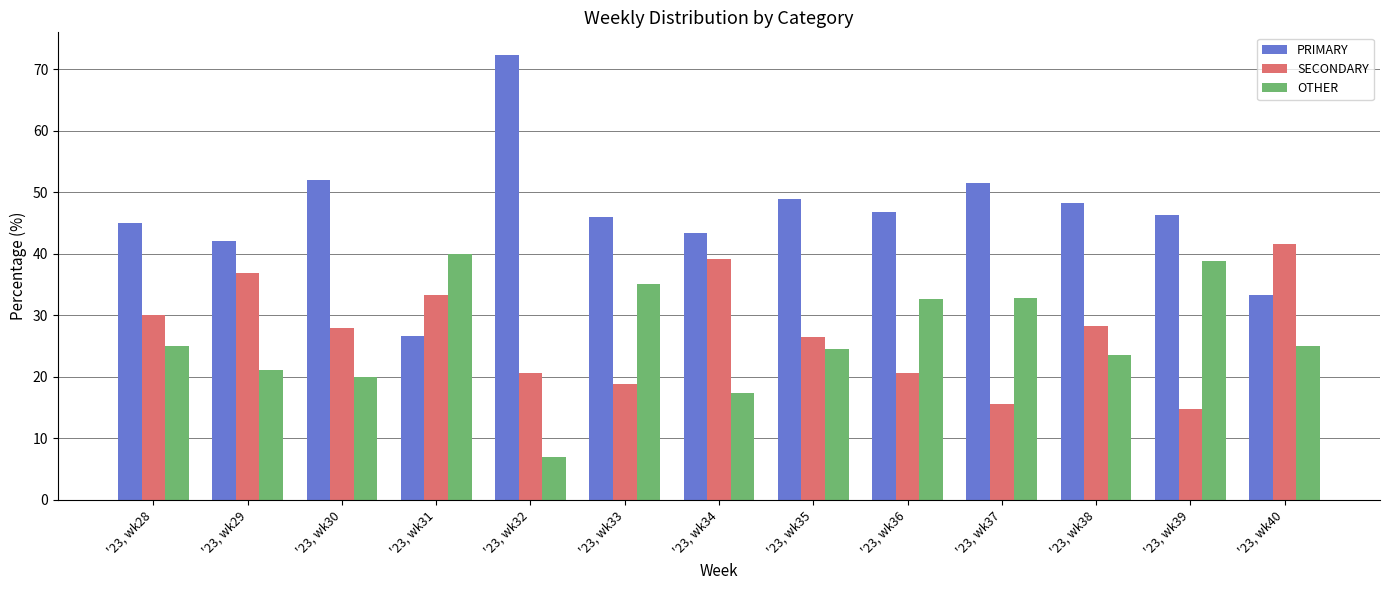

What is the value of the SECONDARY bar at the 9th from the left?

20.7